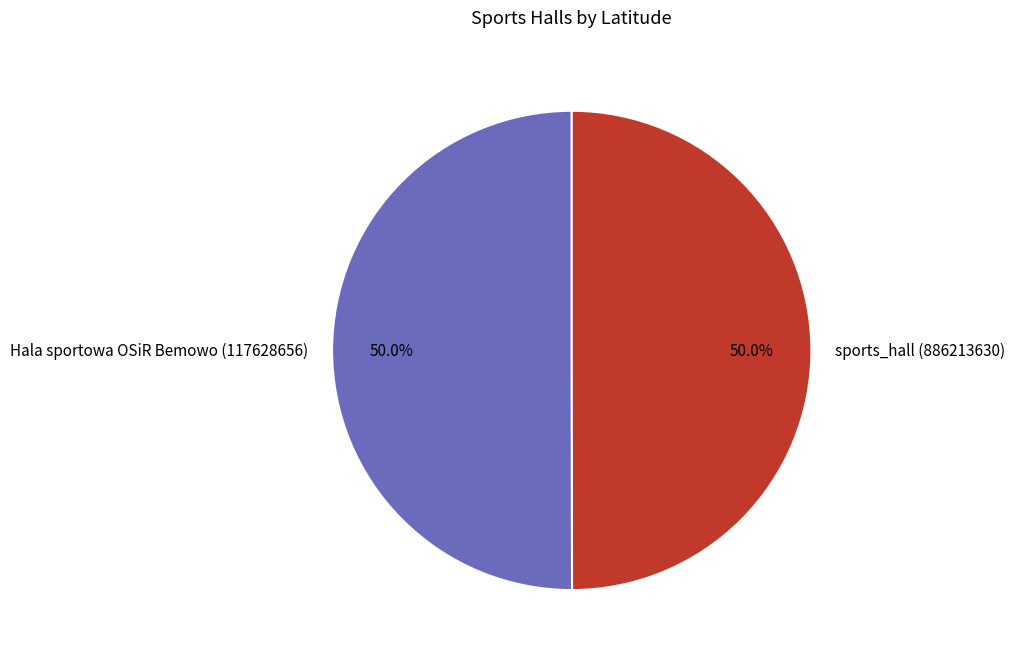

To the nearest percent, what percentage of the pie is Hala sportowa OSiR Bemowo (117628656)?

50%